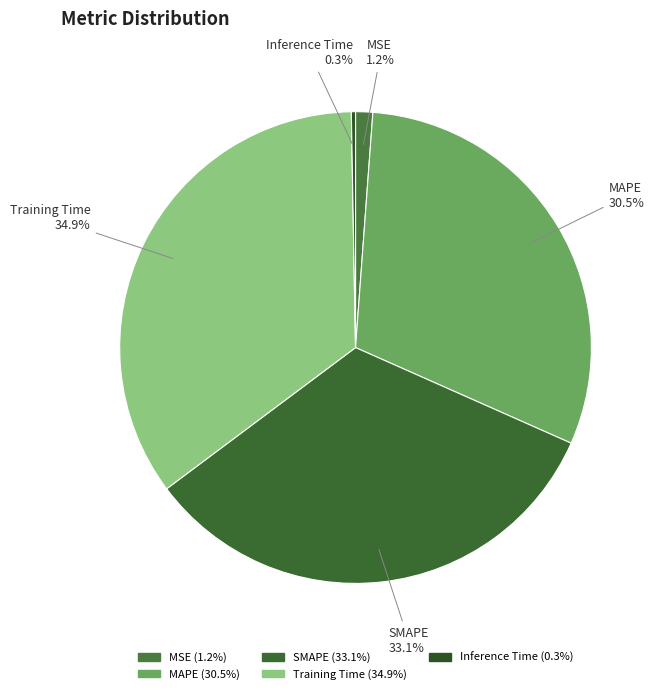

What percentage is the MSE slice, to the nearest percent?

1%